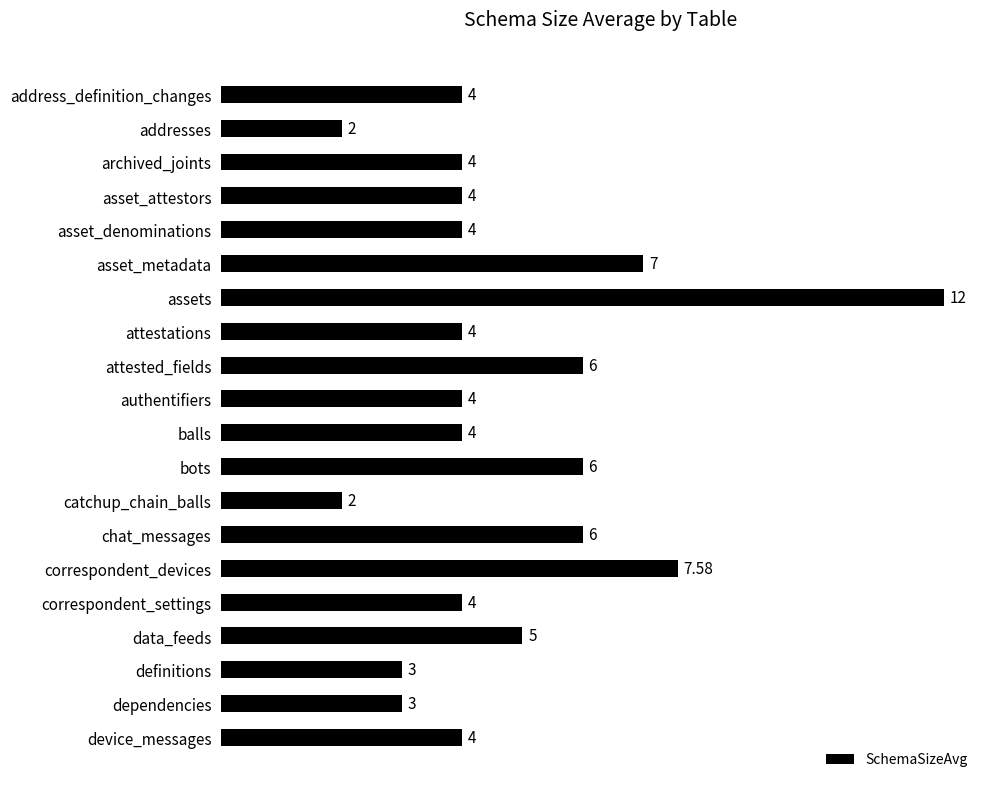

Which label corresponds to the largest value in the chart?

assets